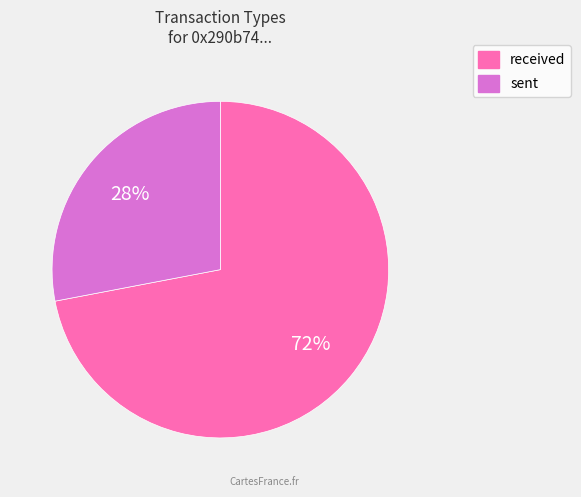

To the nearest percent, what percentage of the pie is sent?

28%